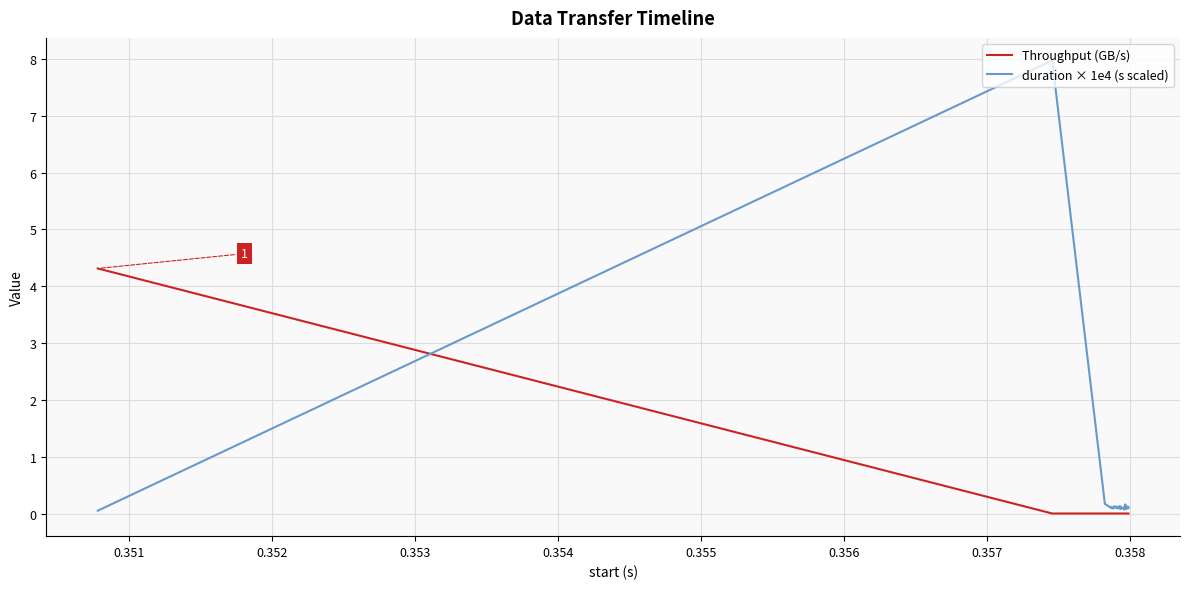

At how many categories does at least one series exceed 5?

1